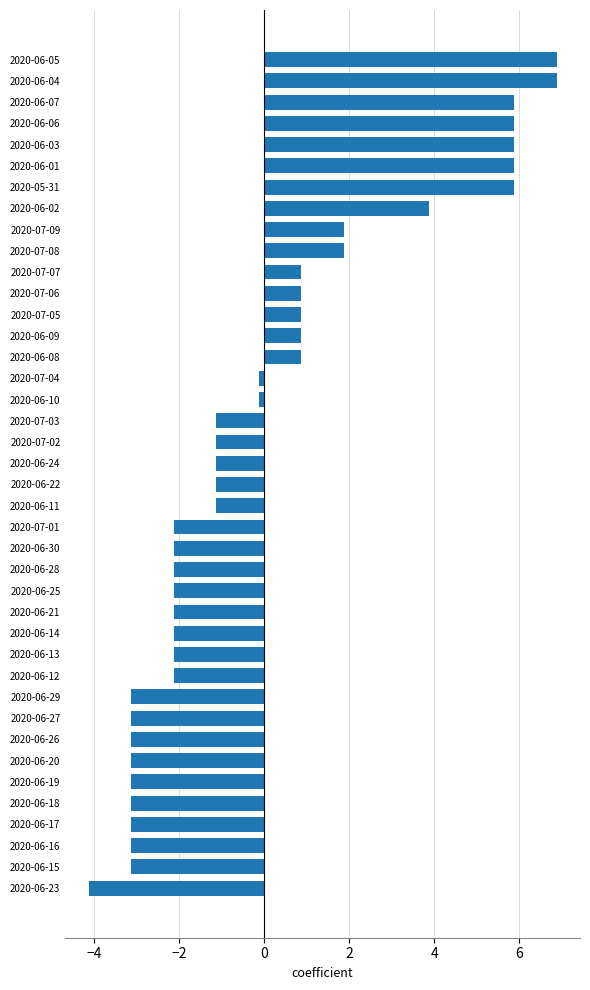

What is the difference between the maximum and minimum values?

11.0